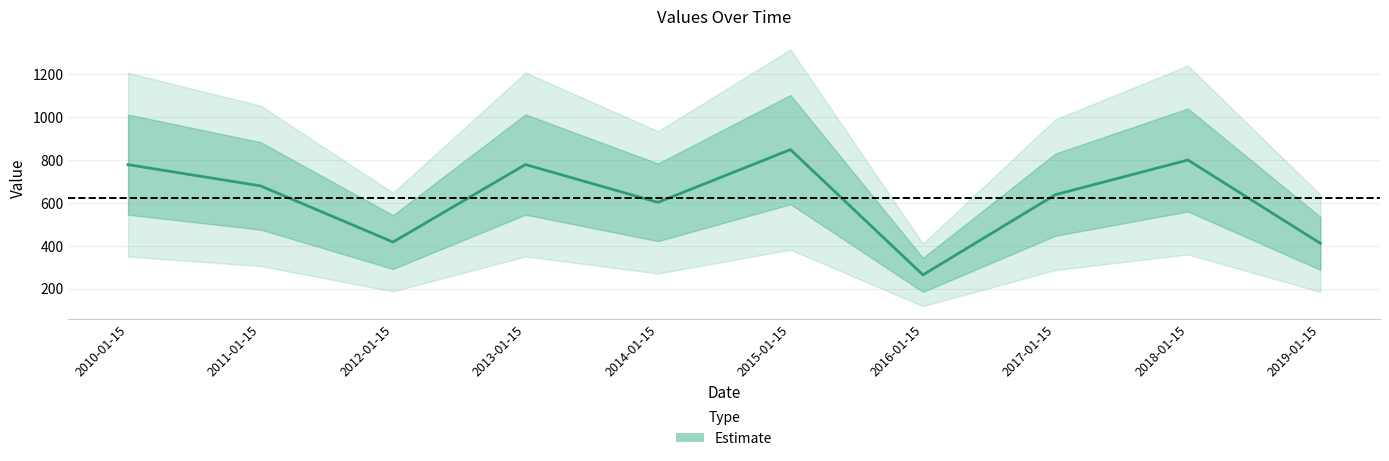

List the labels in order of value, smallest first.

2016-01-15, 2019-01-15, 2012-01-15, 2014-01-15, 2017-01-15, 2011-01-15, 2010-01-15, 2013-01-15, 2018-01-15, 2015-01-15